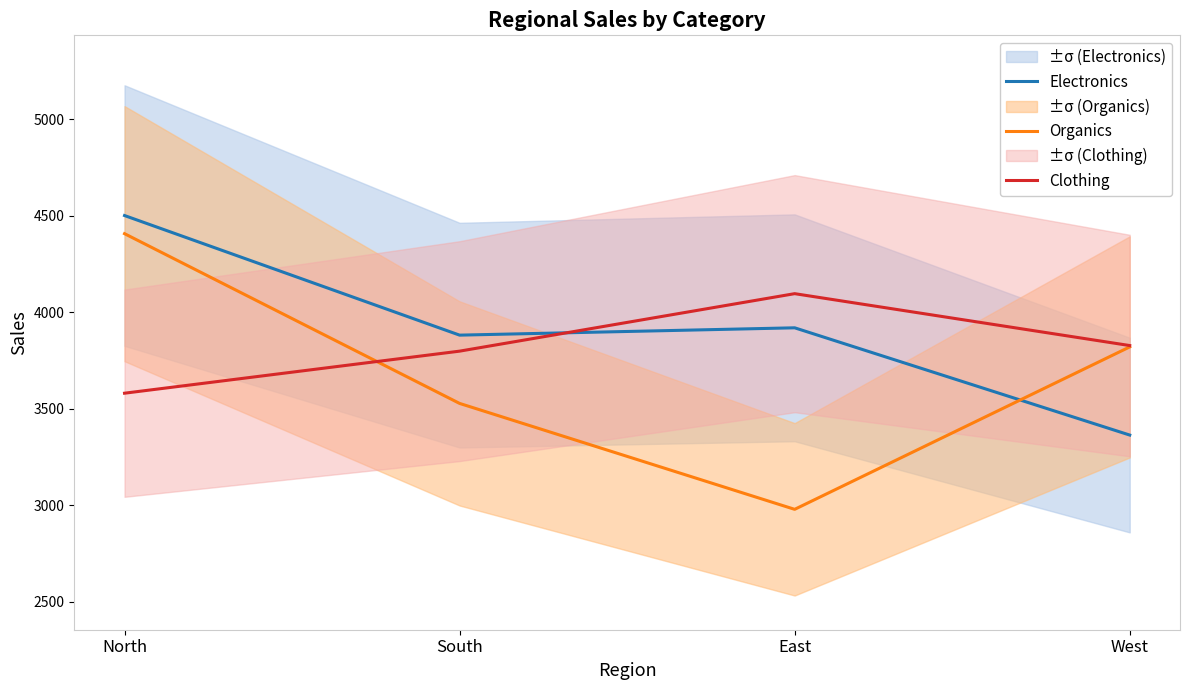

Where does the Organics series first go above 3821?

North